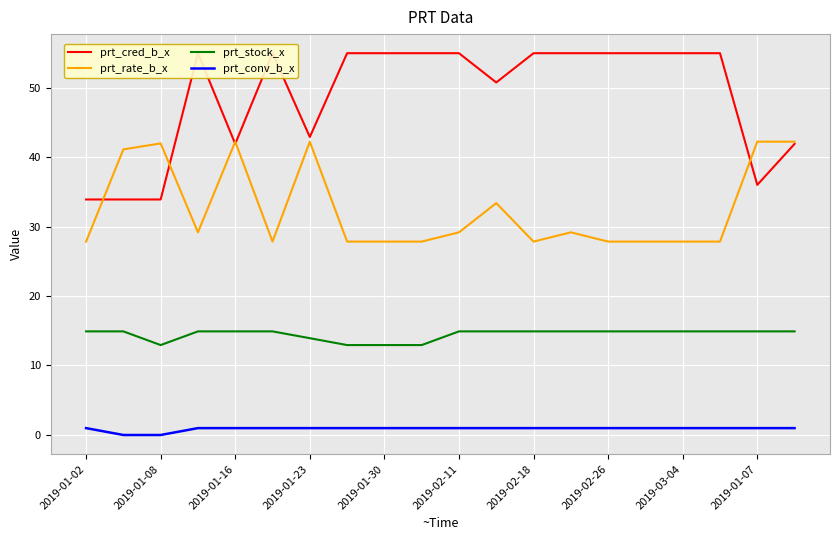

How many data points does each series have?

20